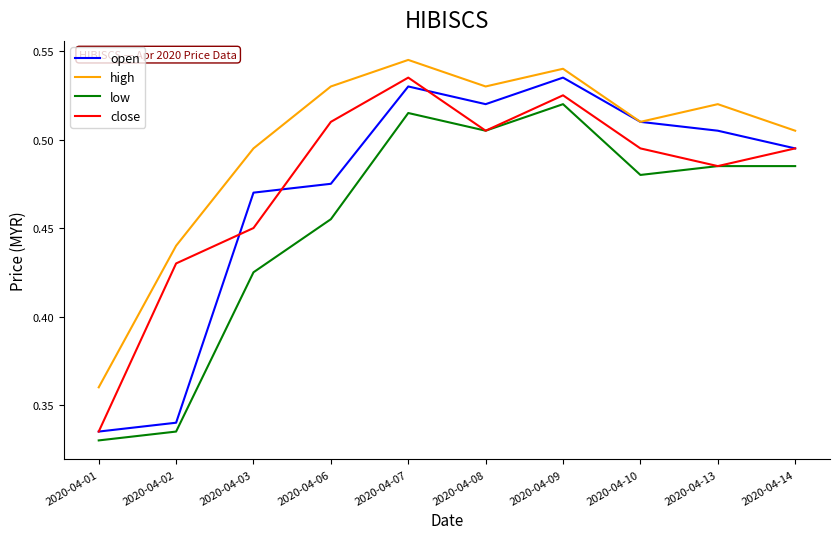

List the labels in order of open value, largest first.

2020-04-09, 2020-04-07, 2020-04-08, 2020-04-10, 2020-04-13, 2020-04-14, 2020-04-06, 2020-04-03, 2020-04-02, 2020-04-01